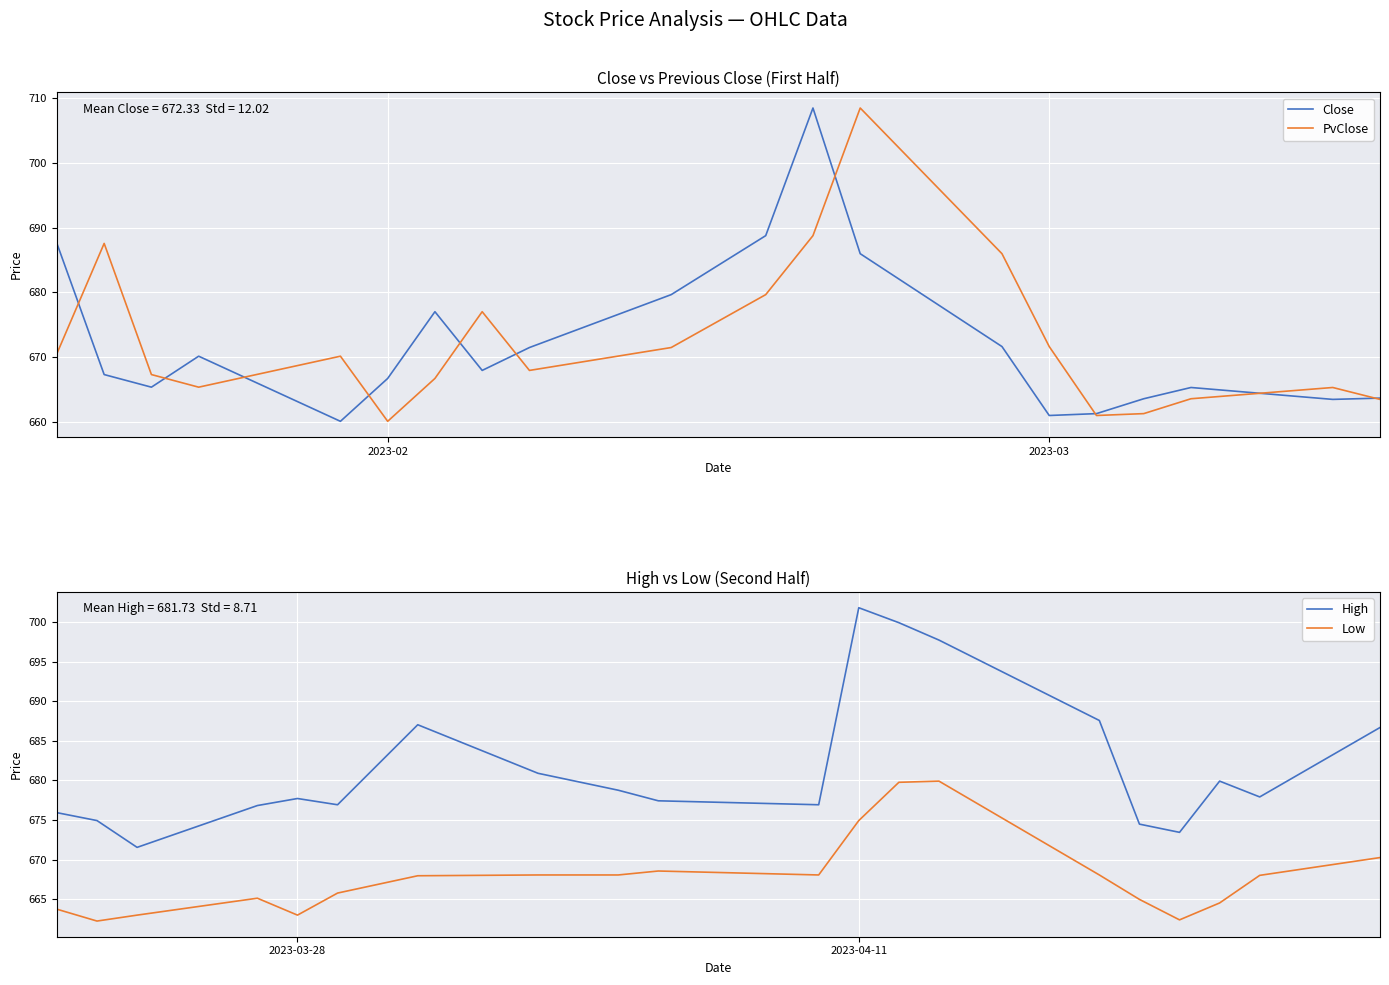

True or false: High and Low cross at least once.

False